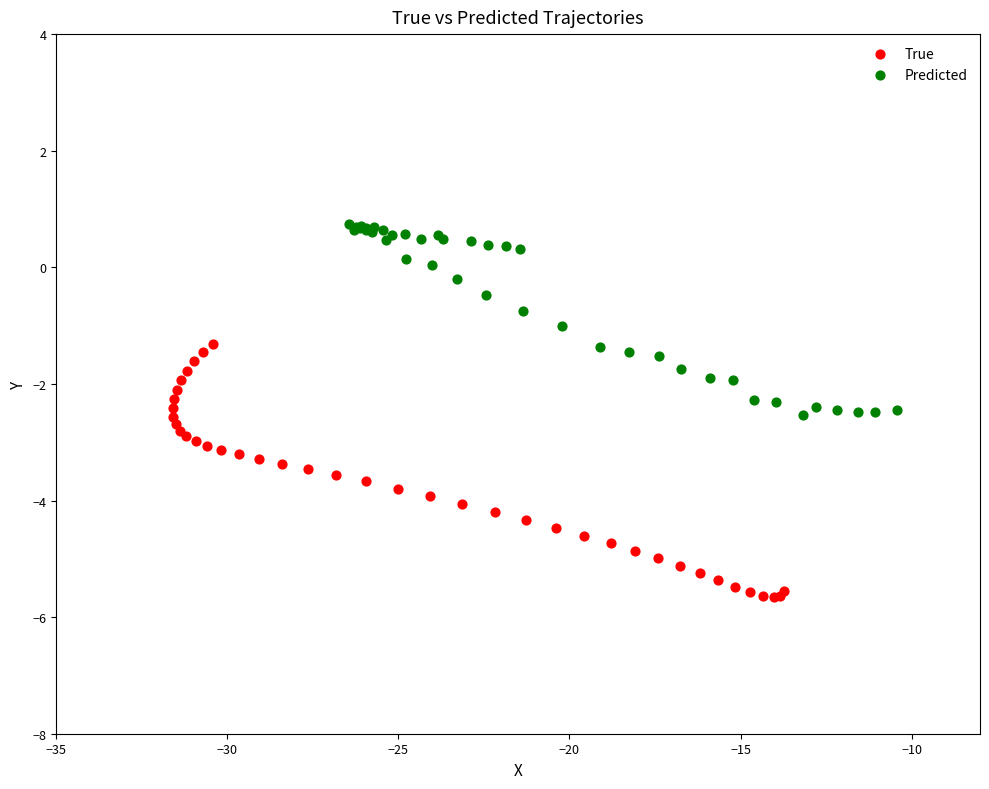

Which series contains the lowest Y value?

True